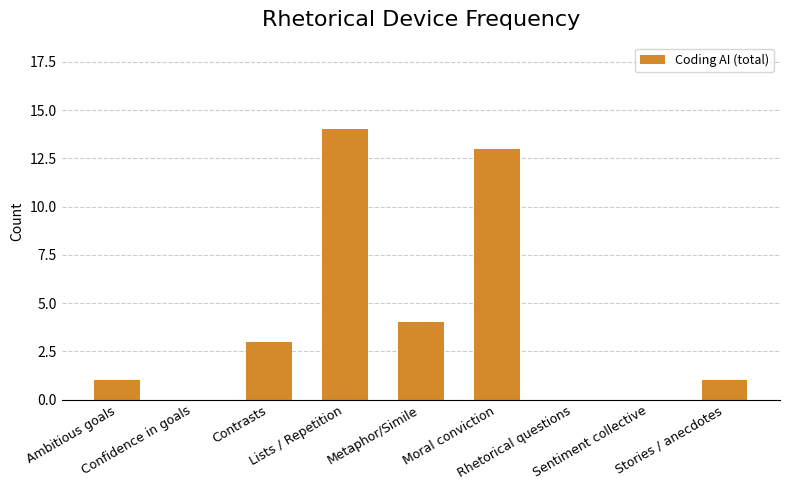

How many series are shown in this chart?

1